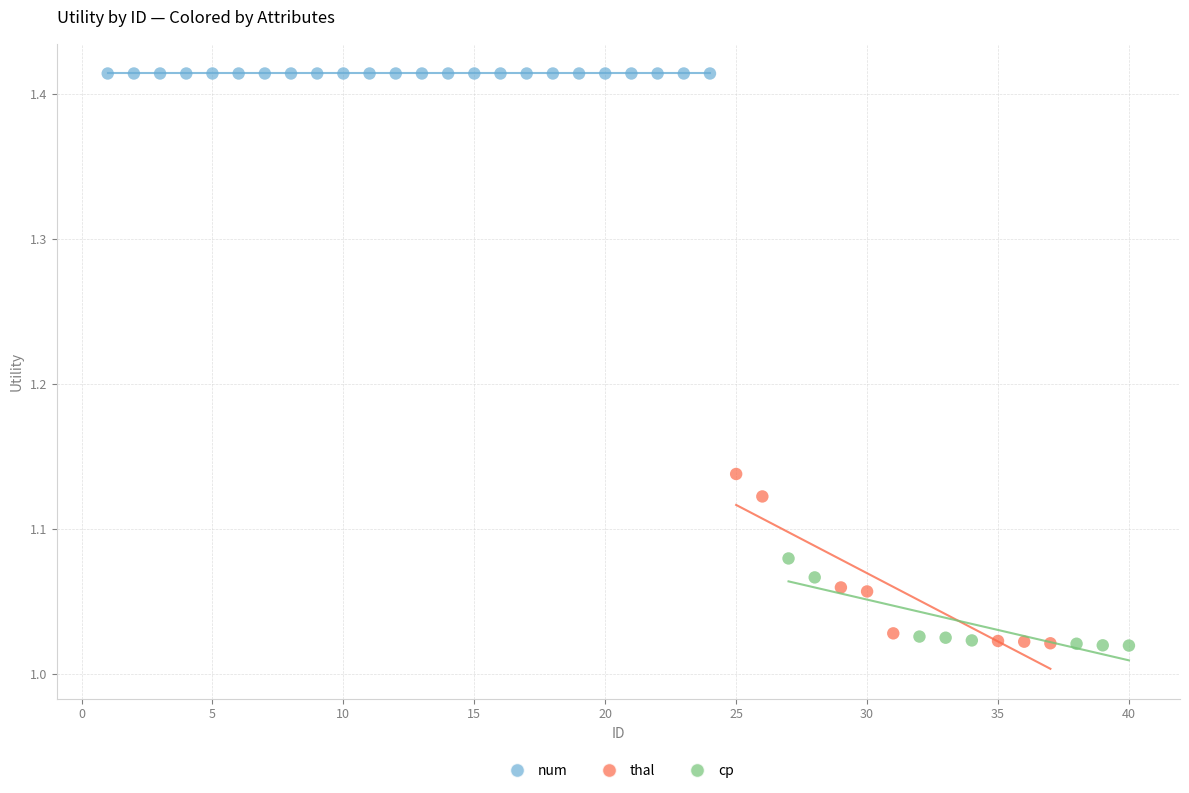

Which series reaches the maximum Y coordinate?

num